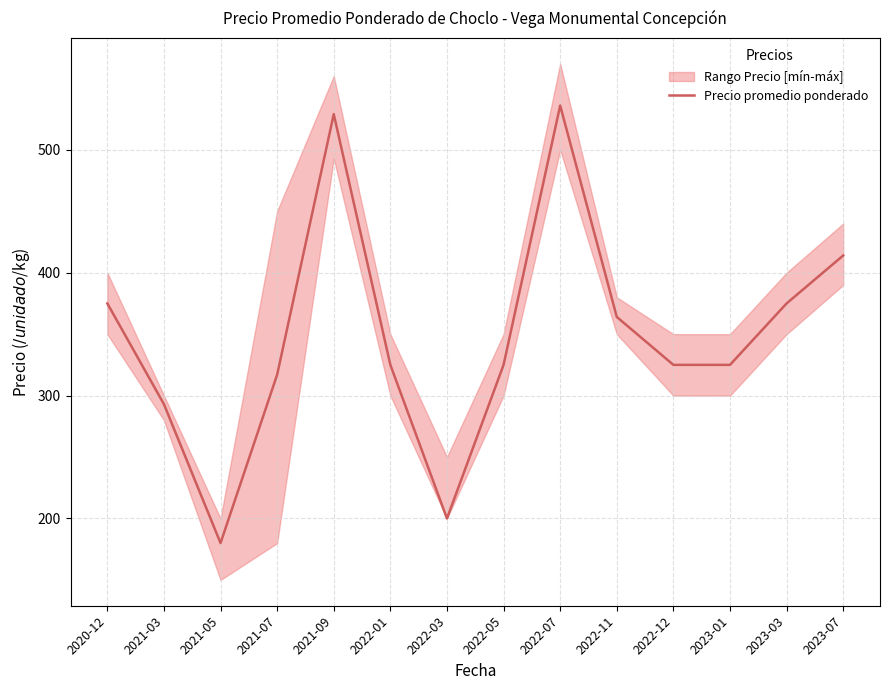

The value at 2021-07 is 552. True or false?

False